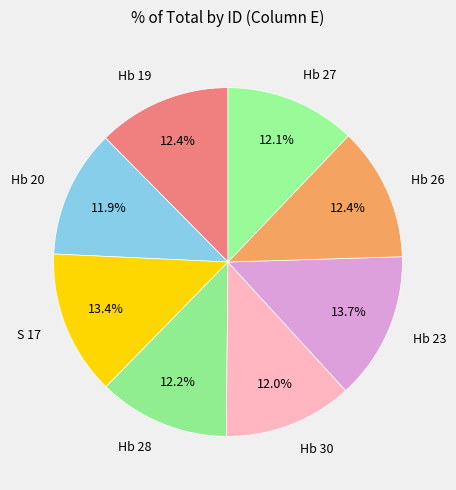

Is the sum of Hb 28 and Hb 23 greater than half?

No